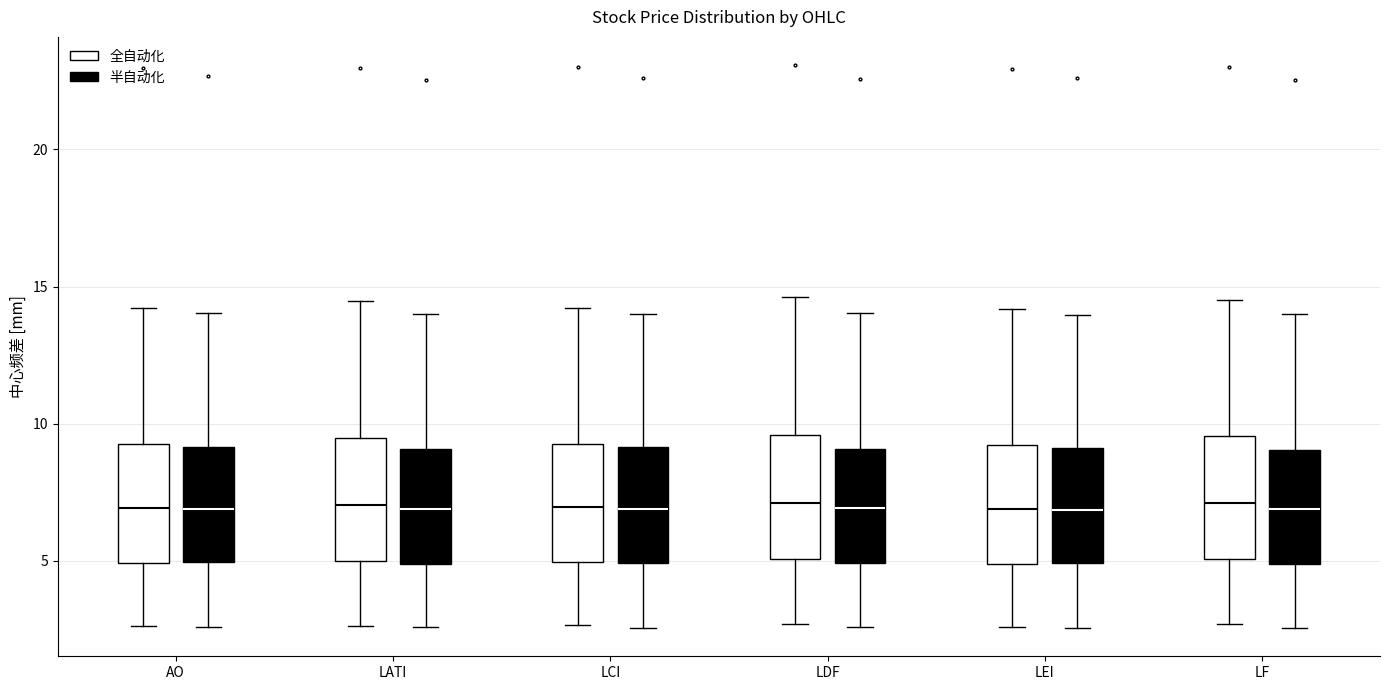

Reading left to right, read every box against the y-axis: the position of its median line, the range the box covers, and the ends of its whiskers. The values are not printed on the chart, so give them approximately, as read against the axis.

AO (全自动化): median 7.0, box 5.0 to 9.0, whiskers 2.5 to 14.0
AO (半自动化): median 7.0, box 5.0 to 9.0, whiskers 2.5 to 14.0
LATI (全自动化): median 7.0, box 5.0 to 9.5, whiskers 2.5 to 14.5
LATI (半自动化): median 7.0, box 5.0 to 9.0, whiskers 2.5 to 14.0
LCI (全自动化): median 7.0, box 5.0 to 9.5, whiskers 2.5 to 14.0
LCI (半自动化): median 7.0, box 5.0 to 9.0, whiskers 2.5 to 14.0
LDF (全自动化): median 7.0, box 5.0 to 9.5, whiskers 2.5 to 14.5
LDF (半自动化): median 7.0, box 5.0 to 9.0, whiskers 2.5 to 14.0
LEI (全自动化): median 7.0, box 5.0 to 9.0, whiskers 2.5 to 14.0
LEI (半自动化): median 7.0, box 5.0 to 9.0, whiskers 2.5 to 14.0
LF (全自动化): median 7.0, box 5.0 to 9.5, whiskers 2.5 to 14.5
LF (半自动化): median 7.0, box 5.0 to 9.0, whiskers 2.5 to 14.0